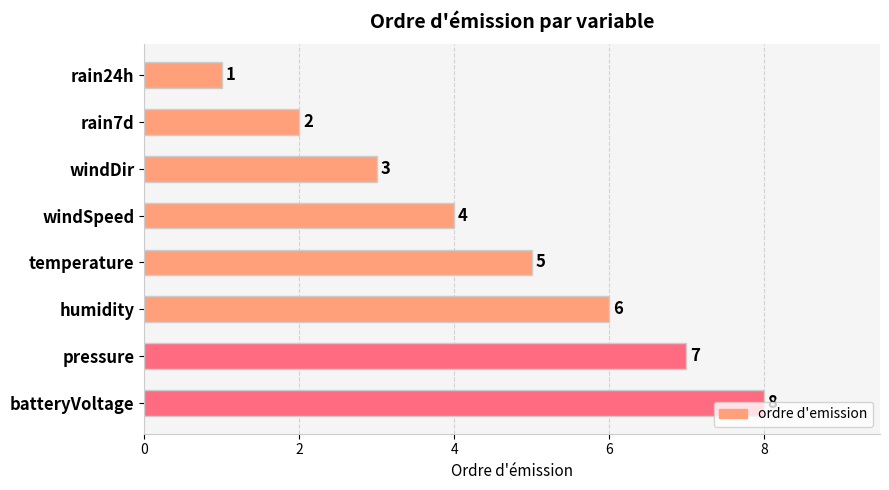

At which label is the value closest to 4?

windSpeed